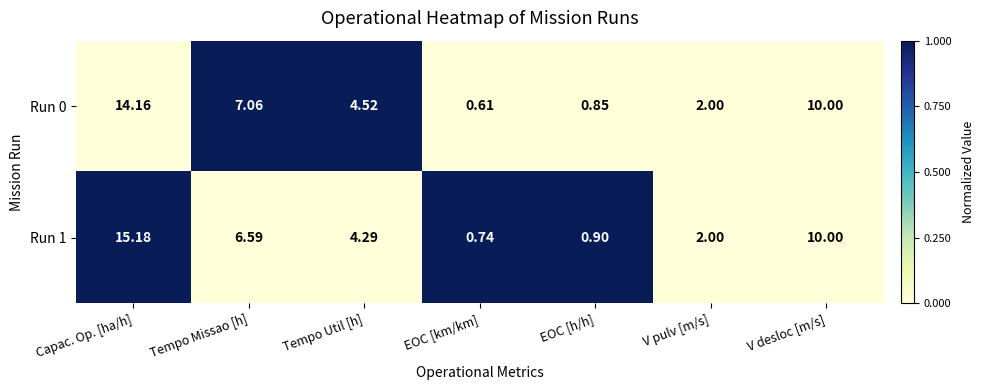

At which category is the sum across all series the highest?

Capac. Op. [ha/h]